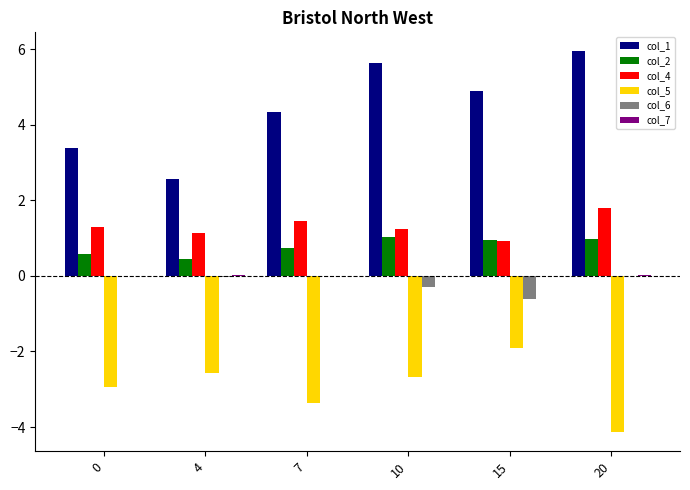

Count the number of data series in this chart.

6